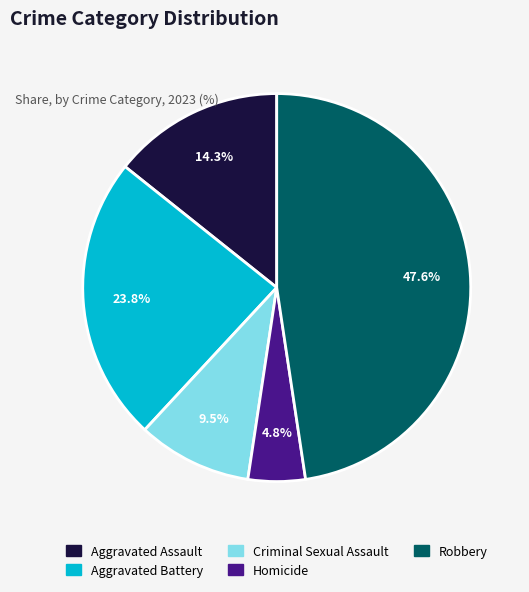

Does Robbery represent more than half of the total?

No